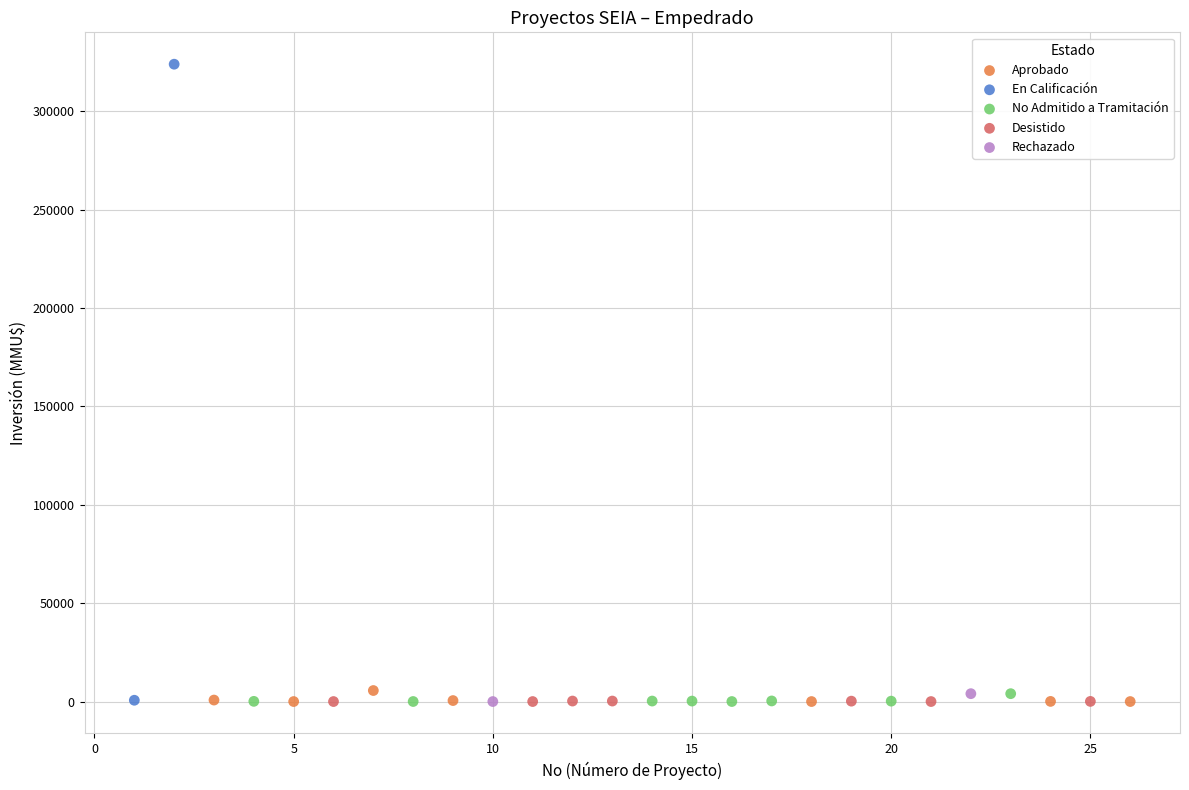

What are all the series names shown in the legend?

Aprobado, En Calificación, No Admitido a Tramitación, Desistido, Rechazado